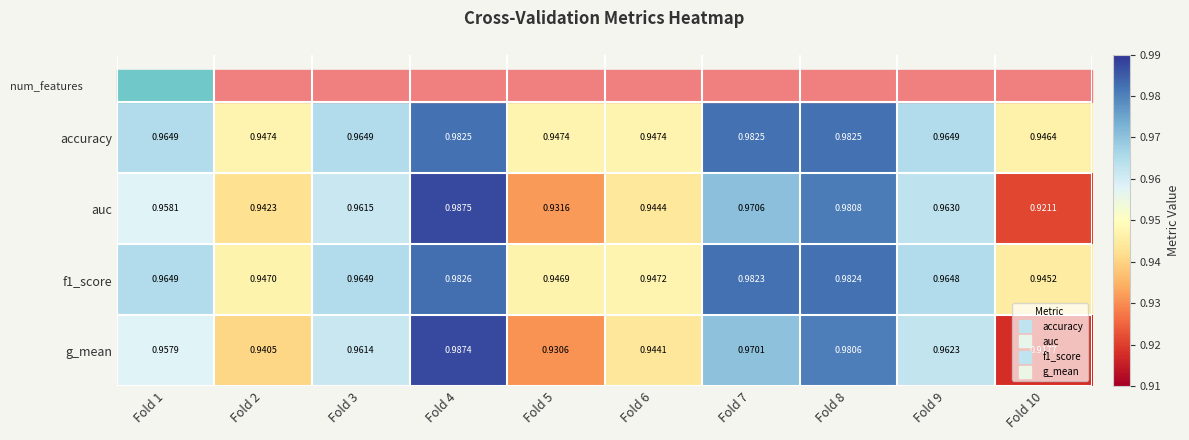

Is the value of g_mean at Fold 5 greater than the value of auc at Fold 5?

No